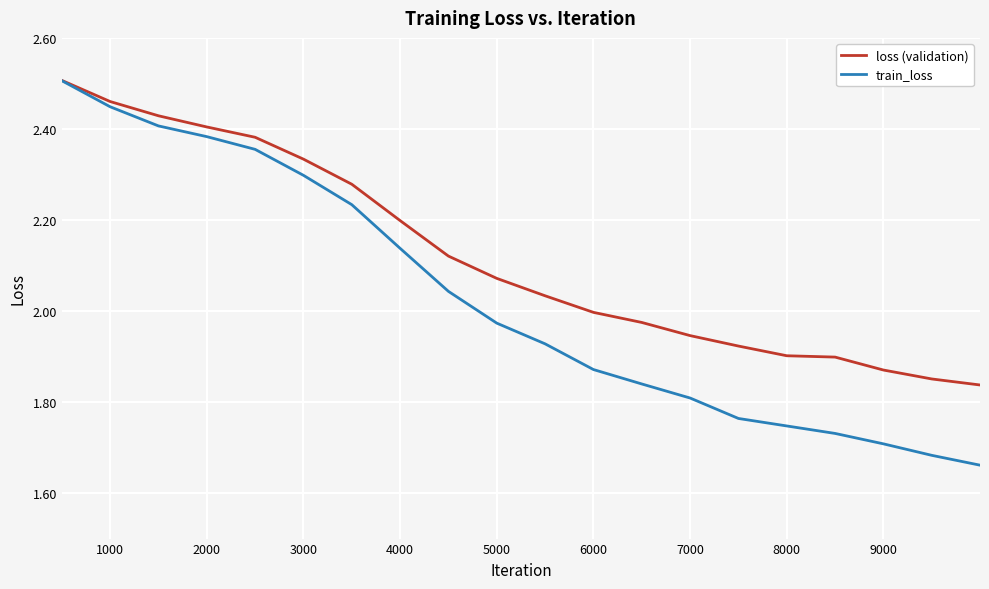

Which series has the largest total across all categories?

loss (validation)